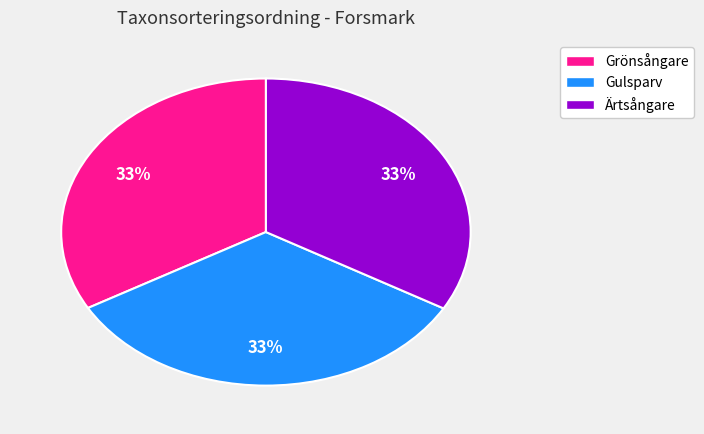

Approximately how many times larger is the value at Grönsångare compared to Gulsparv?

1.0